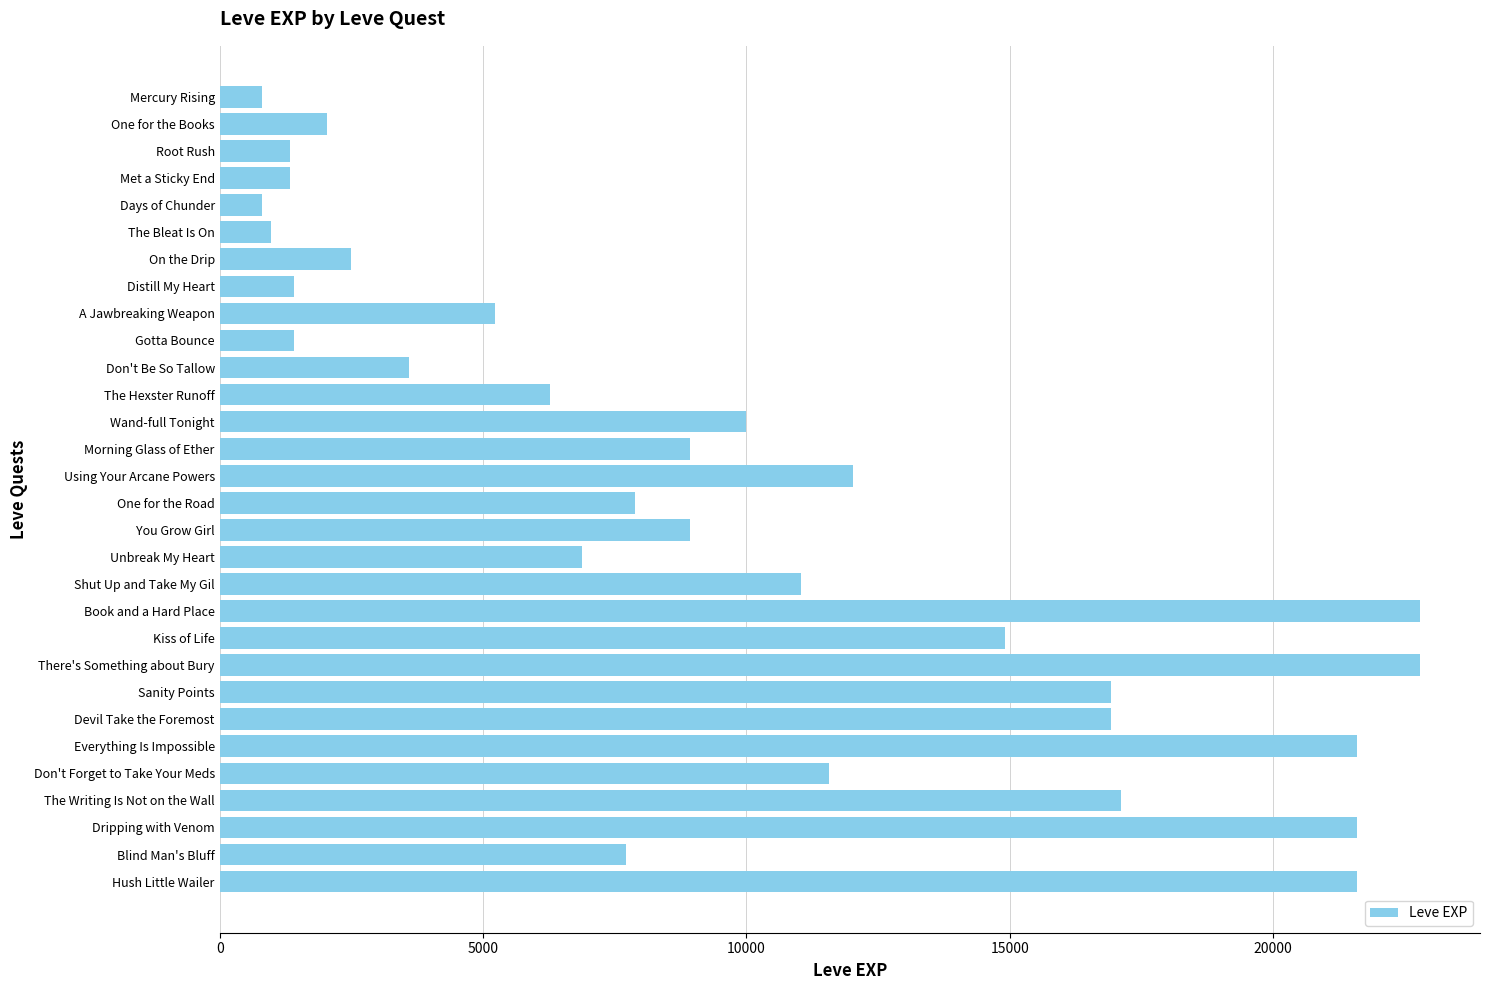

What is the ratio of the value at The Writing Is Not on the Wall to the value at Met a Sticky End?

12.9